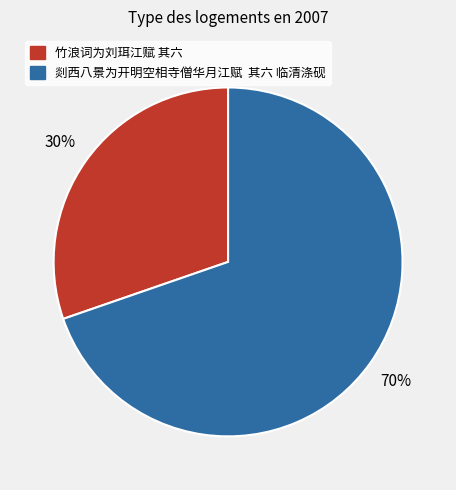

Which category has the biggest portion of the pie?

剡西八景为开明空相寺僧华月江赋 其六 临清涤砚